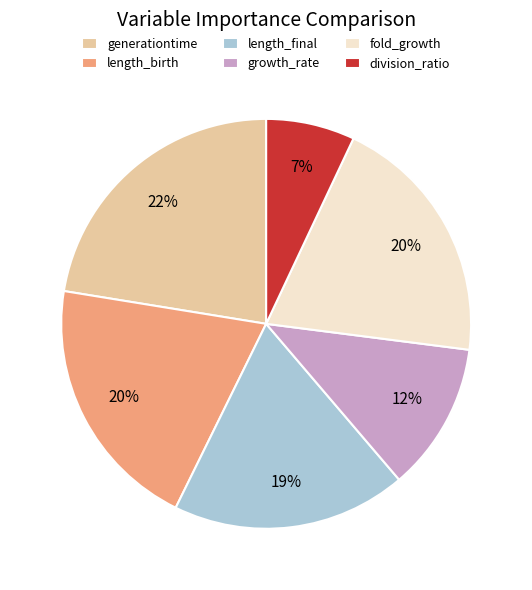

Which has a higher value, division_ratio or length_final?

length_final